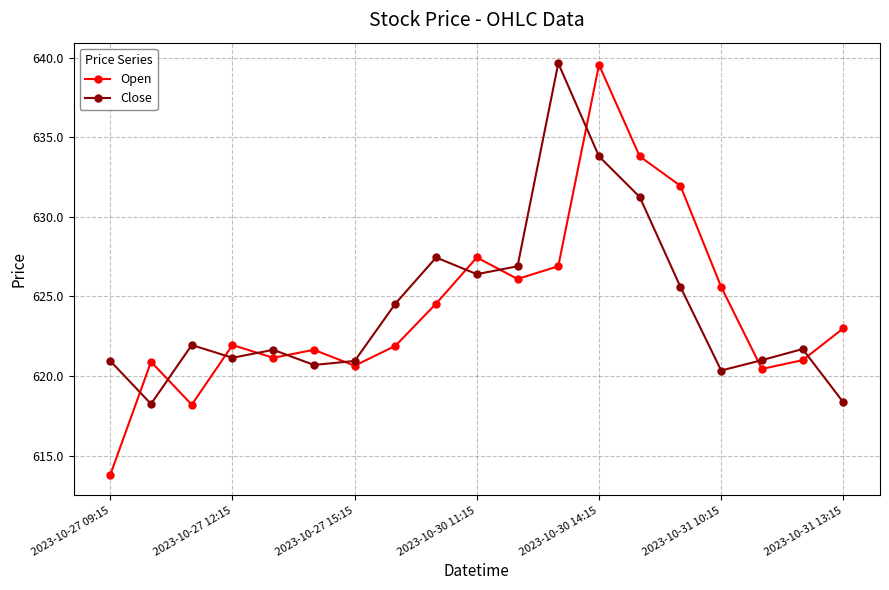

How many categories are shown in the chart?

19